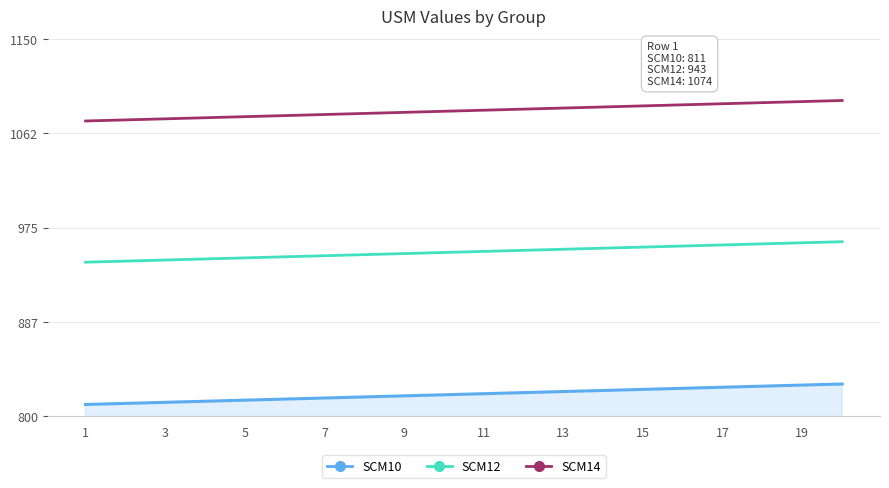

List the series in order of their overall mean, highest first.

SCM14, SCM12, SCM10